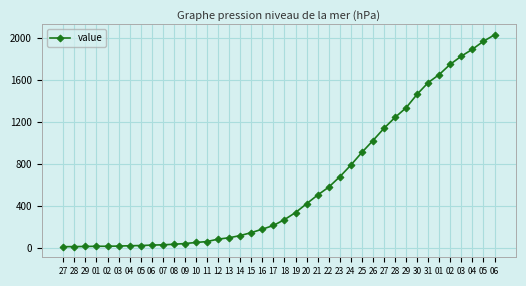

What is the label of the 36th point from the right?

02